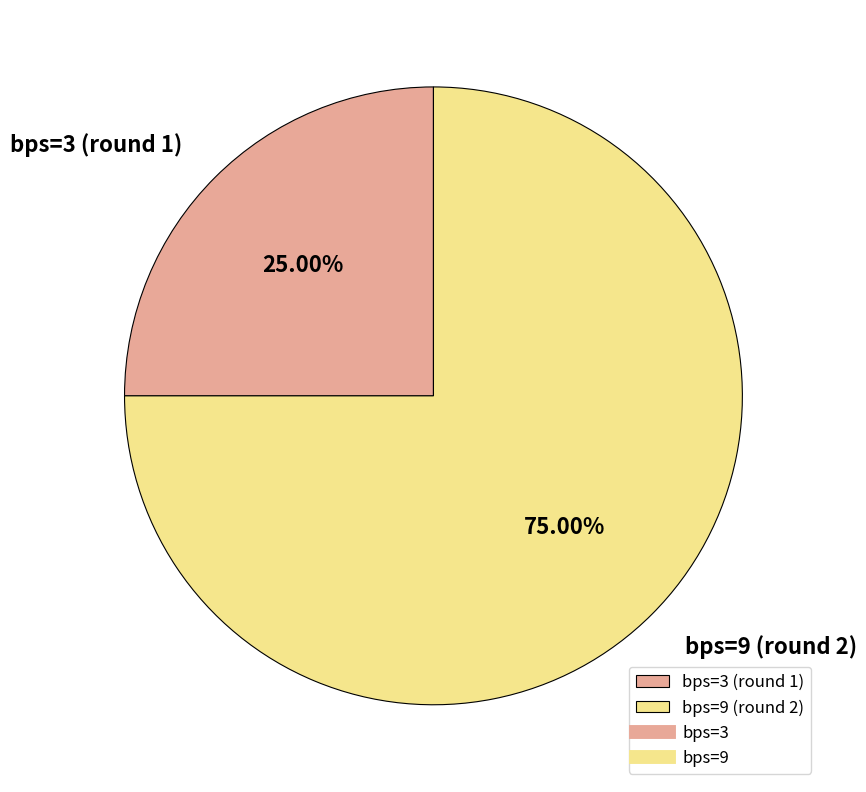

To the nearest percent, what is the combined percentage of bps=9 (round 2) and bps=3 (round 1)?

100%